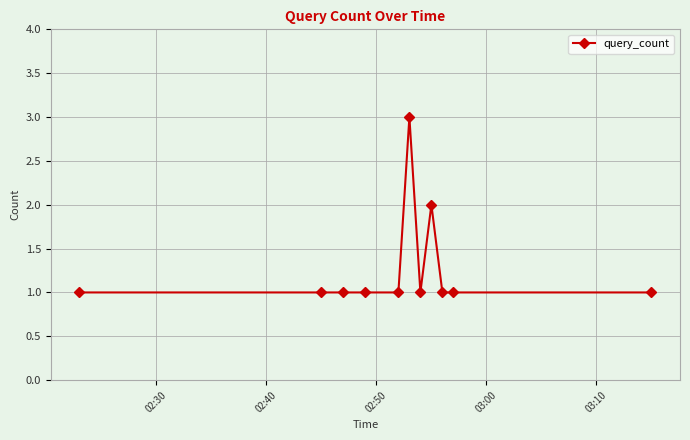

Reading left to right, list all the values displayed in this chart.

1	1	1	1	1	3	1	2	1	1	1